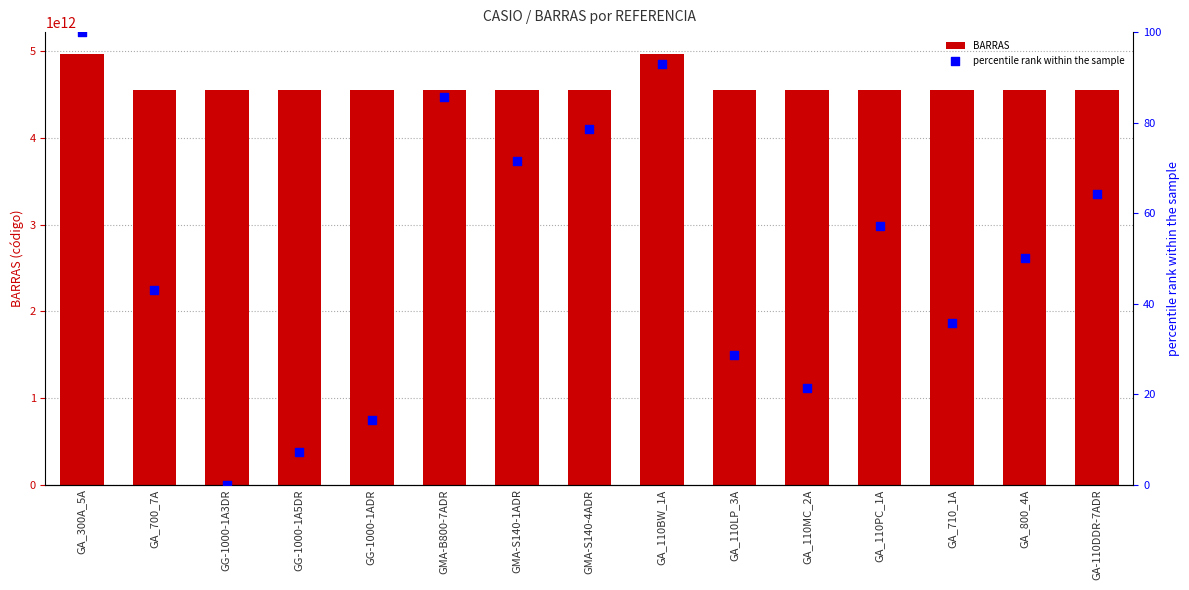

Which series has the largest total across all categories?

BARRAS